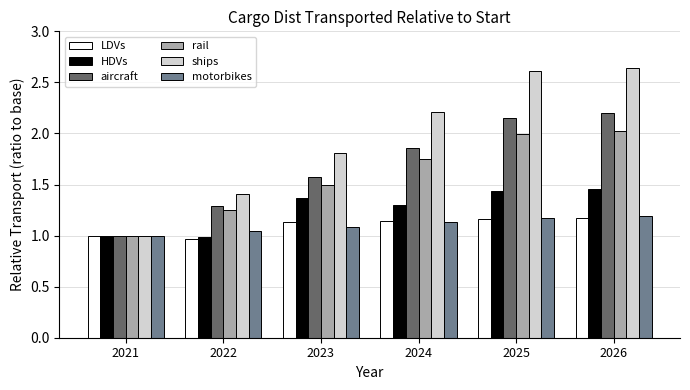

At how many categories does at least one series exceed 2?

3